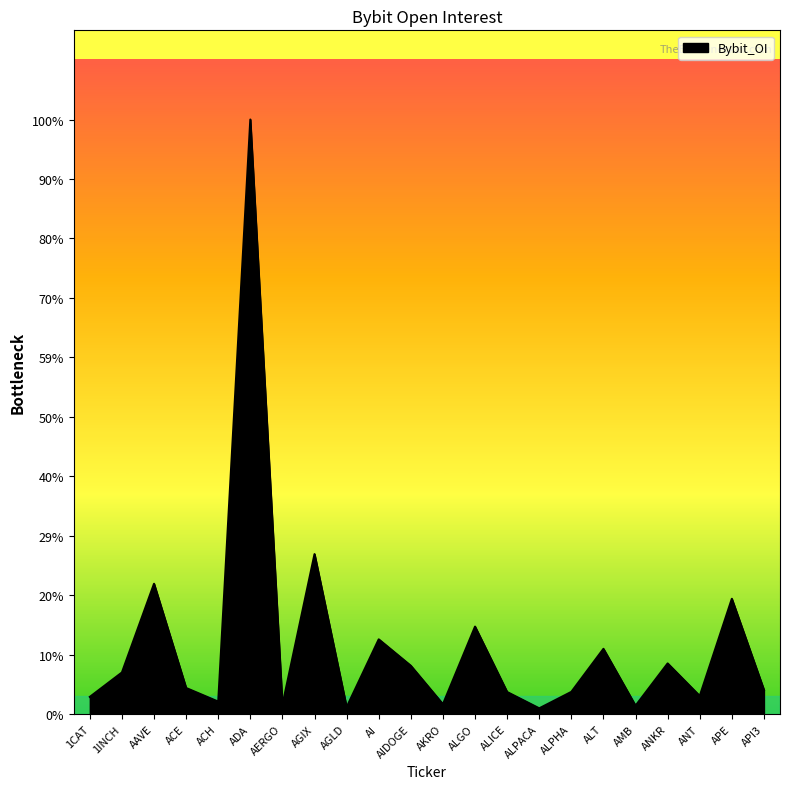

At which label does the data first exceed 5099933?

1INCH